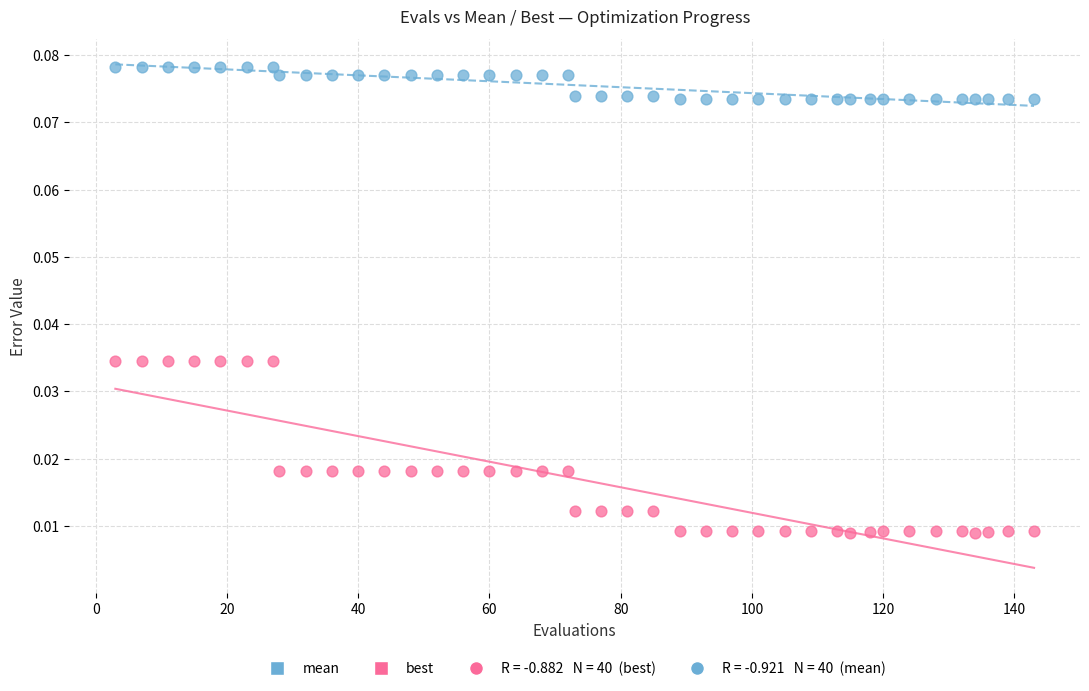

What is the X range (max minus min) for the scatter plot?

140.0